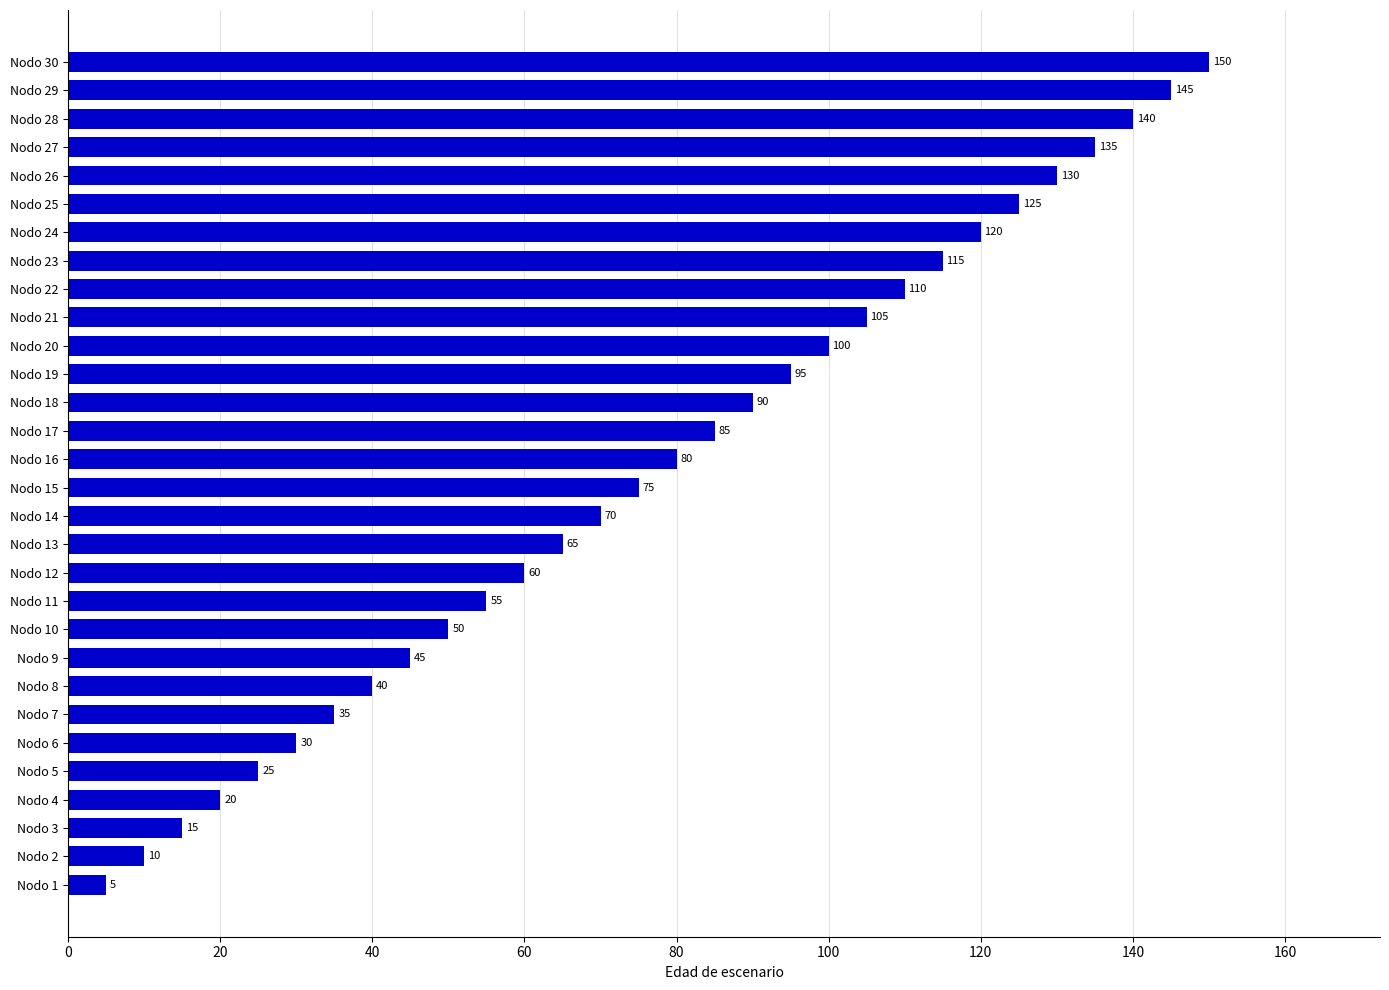

What is the difference between the maximum and minimum values?

145